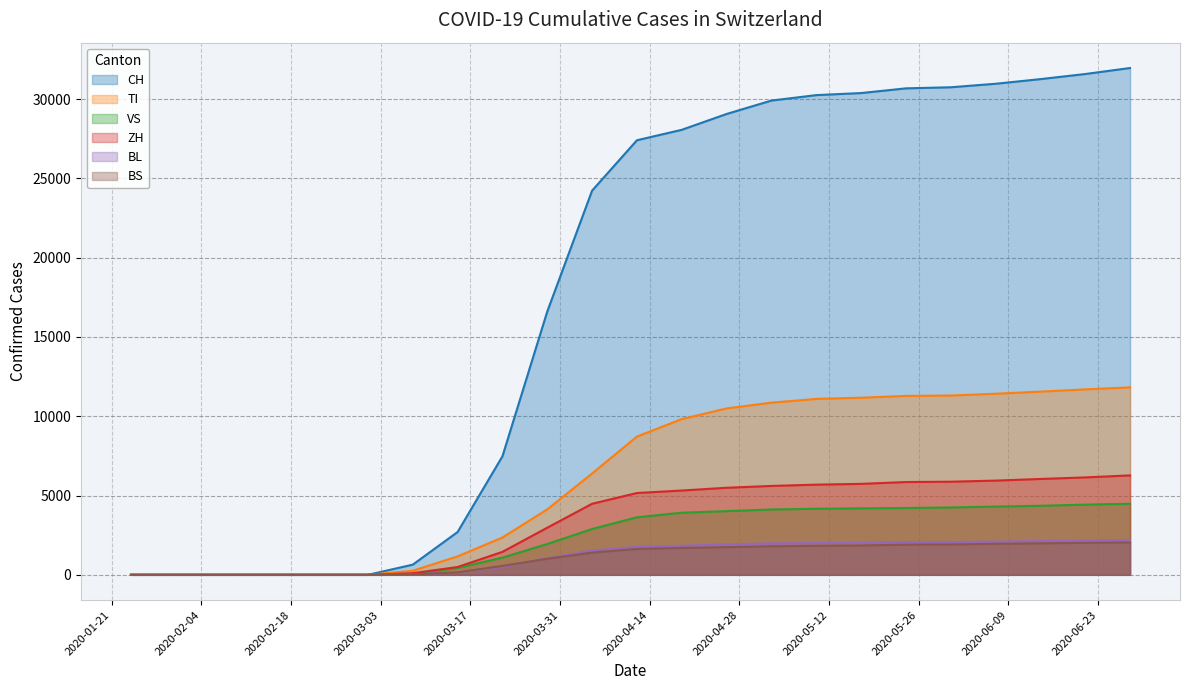

Does the chart display data point markers on the line(s)?

No